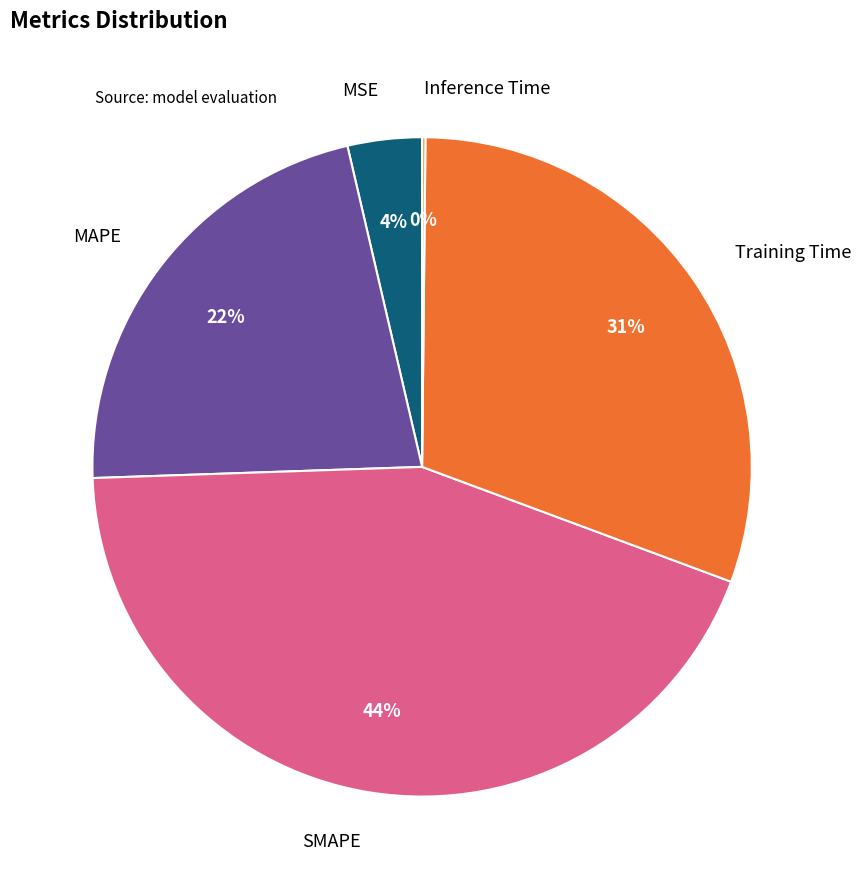

Does any single category account for the majority?

No